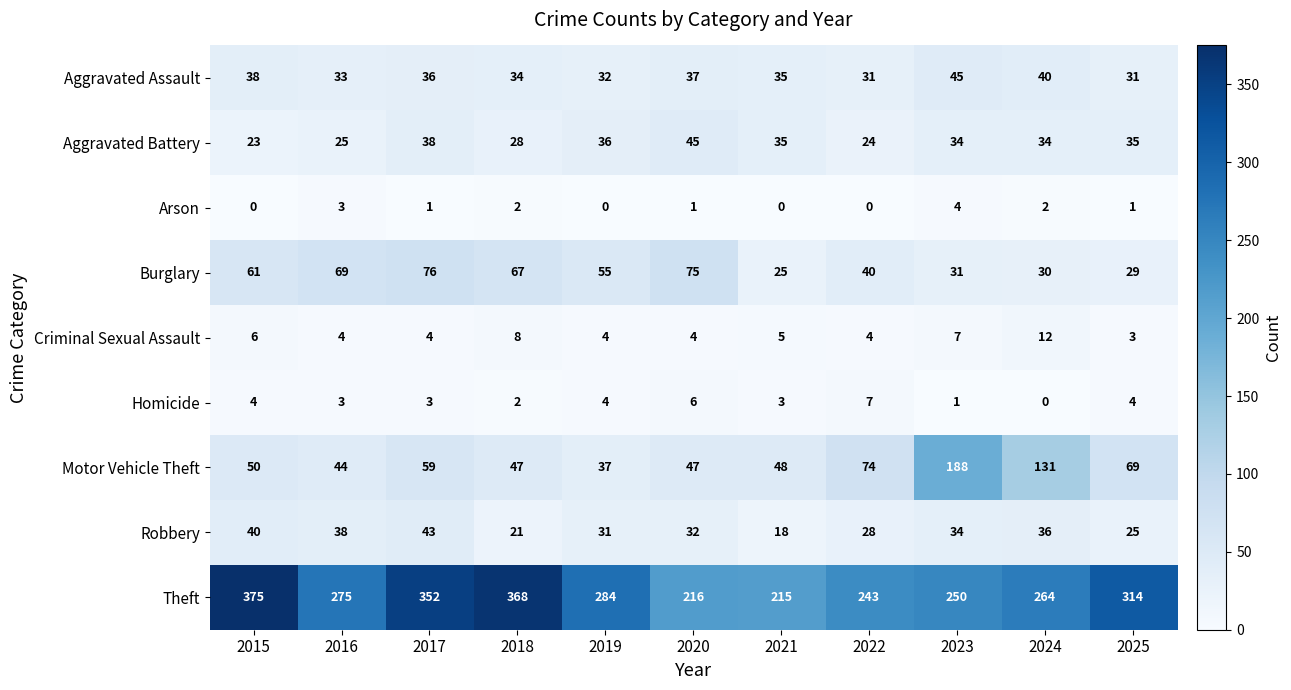

What is the approximate value of Burglary at 2015, to the nearest 5?

60